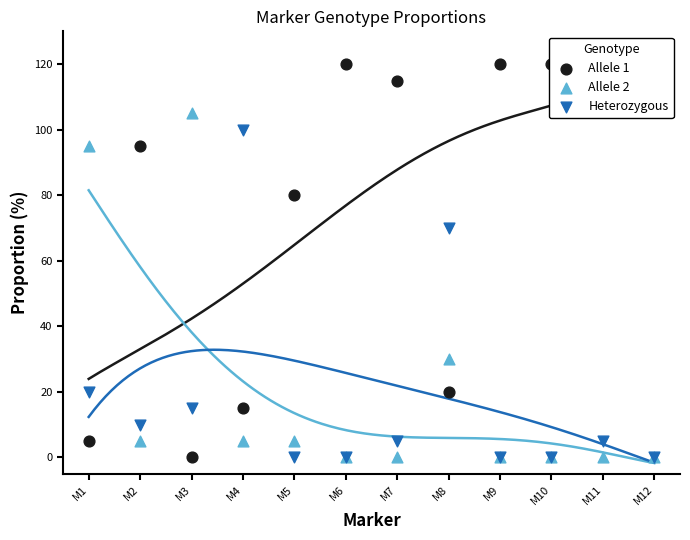

At which category is the sum across all series the highest?

M1